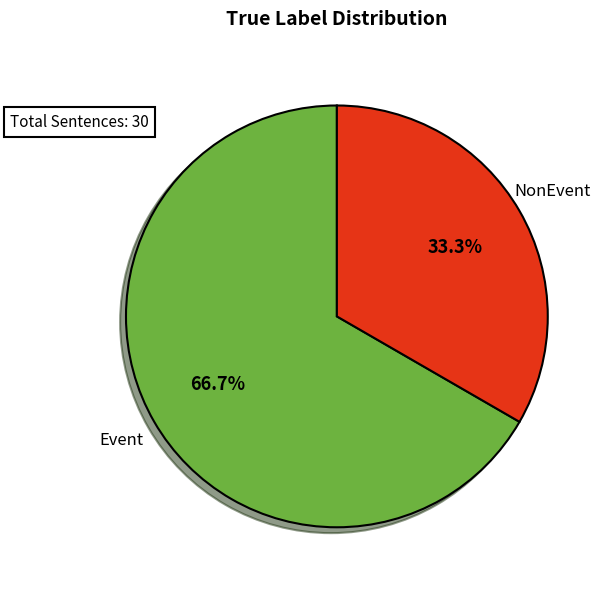

Count the number of slices in the pie.

2